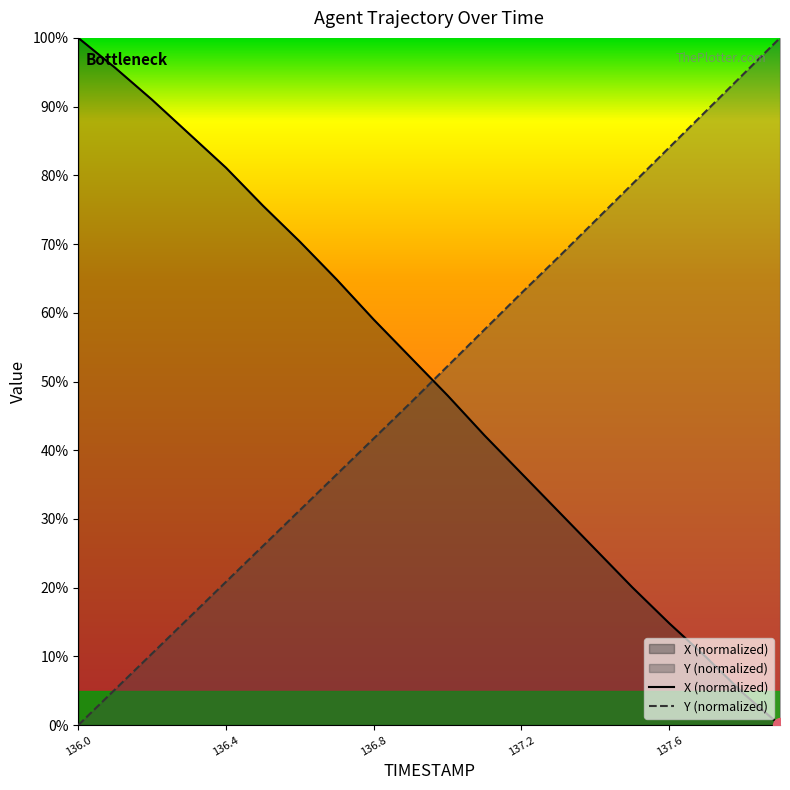

Where do TIMESTAMP and X first cross each other?

136.9 and 137.0